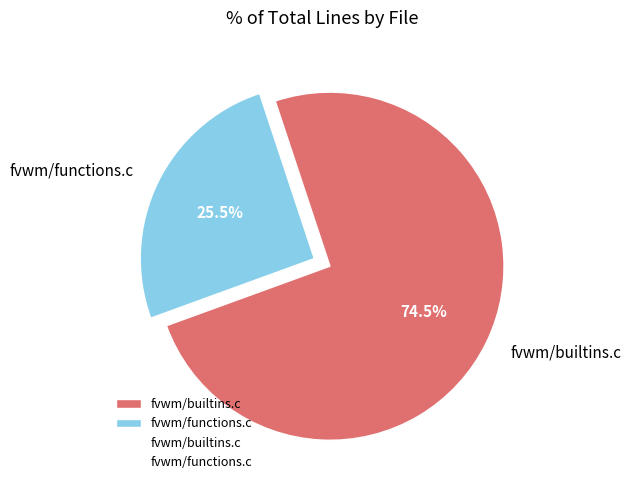

Is there a majority slice in this chart?

Yes